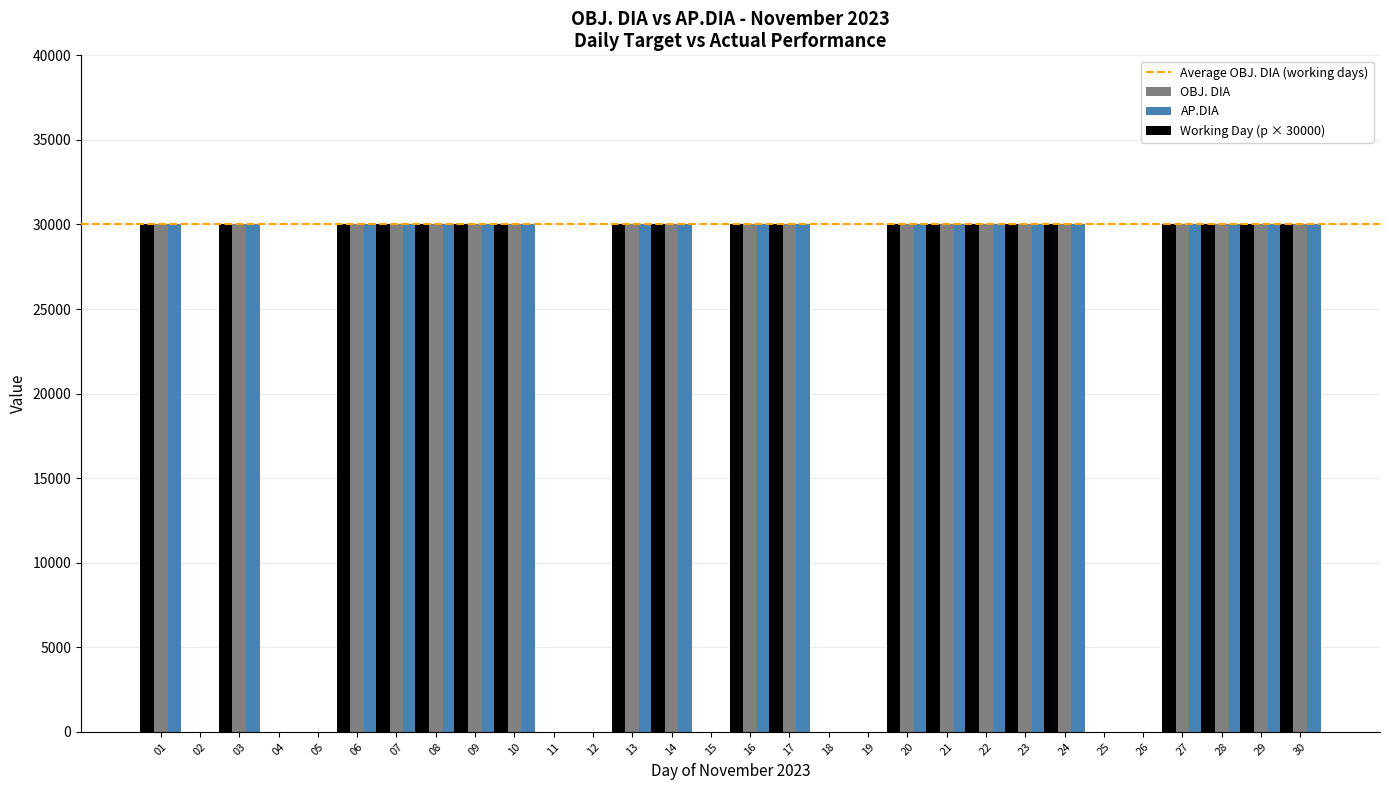

What is the greatest value displayed?

30000